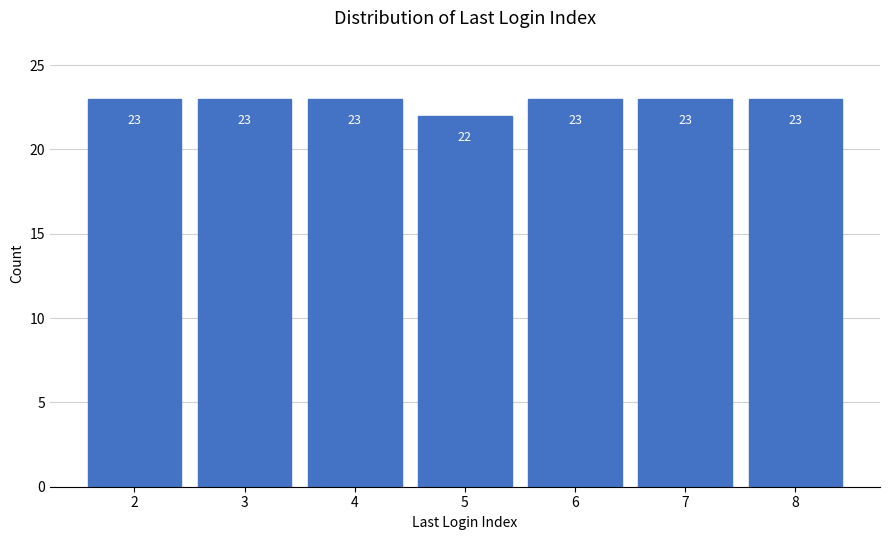

Reading left to right, list all the values displayed in this chart.

23	23	23	22	23	23	23